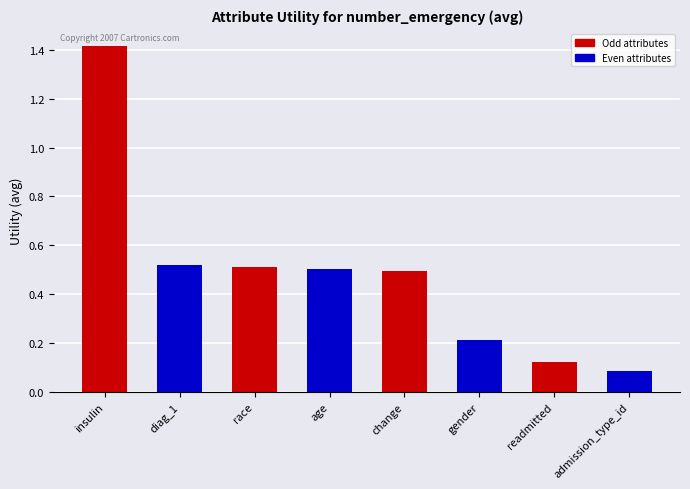

Reading right to left, extract all data points from this chart.

admission_type_id=0.1	readmitted=0.1	gender=0.2	change=0.5	age=0.5	race=0.5	diag_1=0.5	insulin=1.4